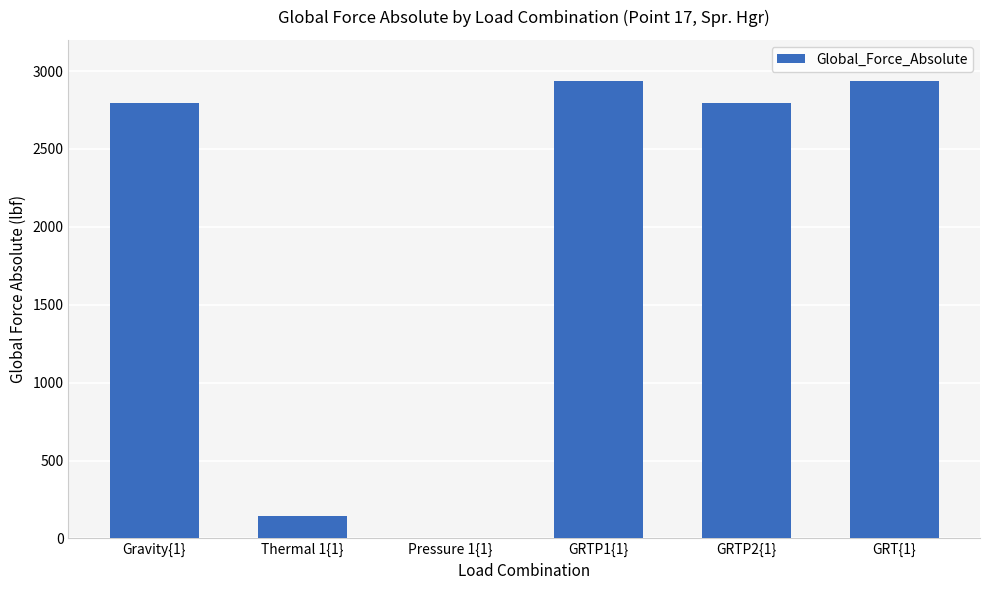

What is the sum of all values?

11599.3